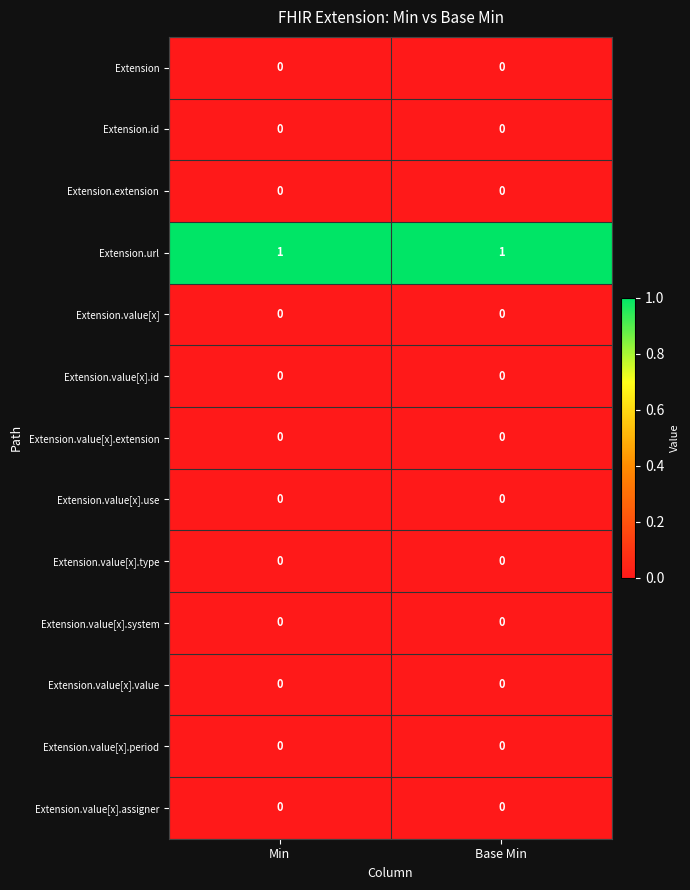

What is the difference between the highest and lowest values at Base Min?

1